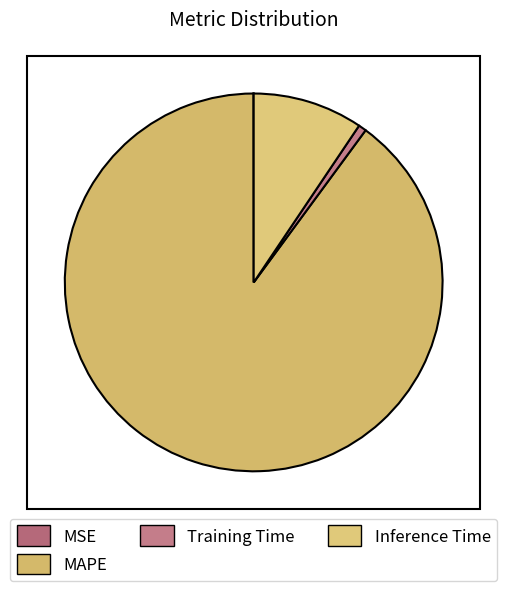

To the nearest percent, what percentage of the pie is MAPE?

90%